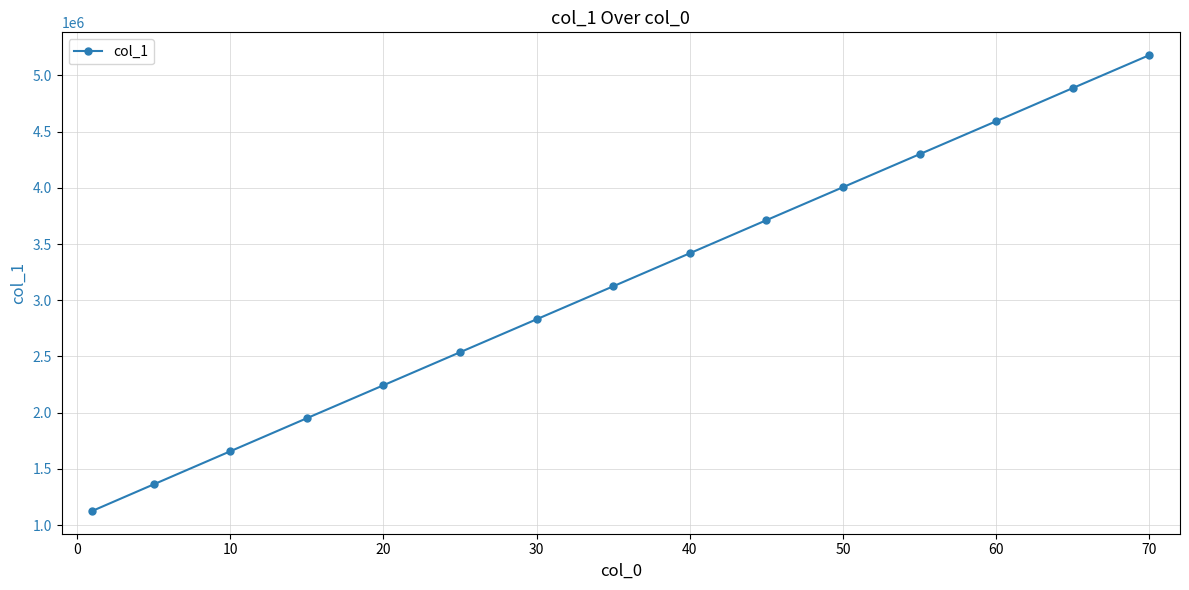

What is the minimum value shown in the chart?

1125546